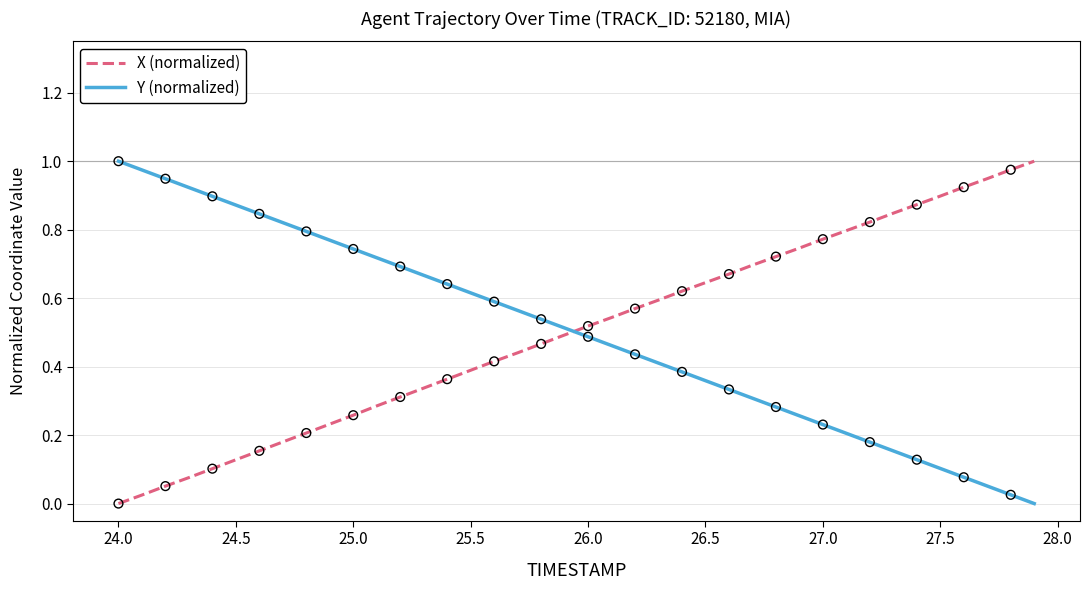

How many intersections are there between Y (normalized) and X (normalized)?

1